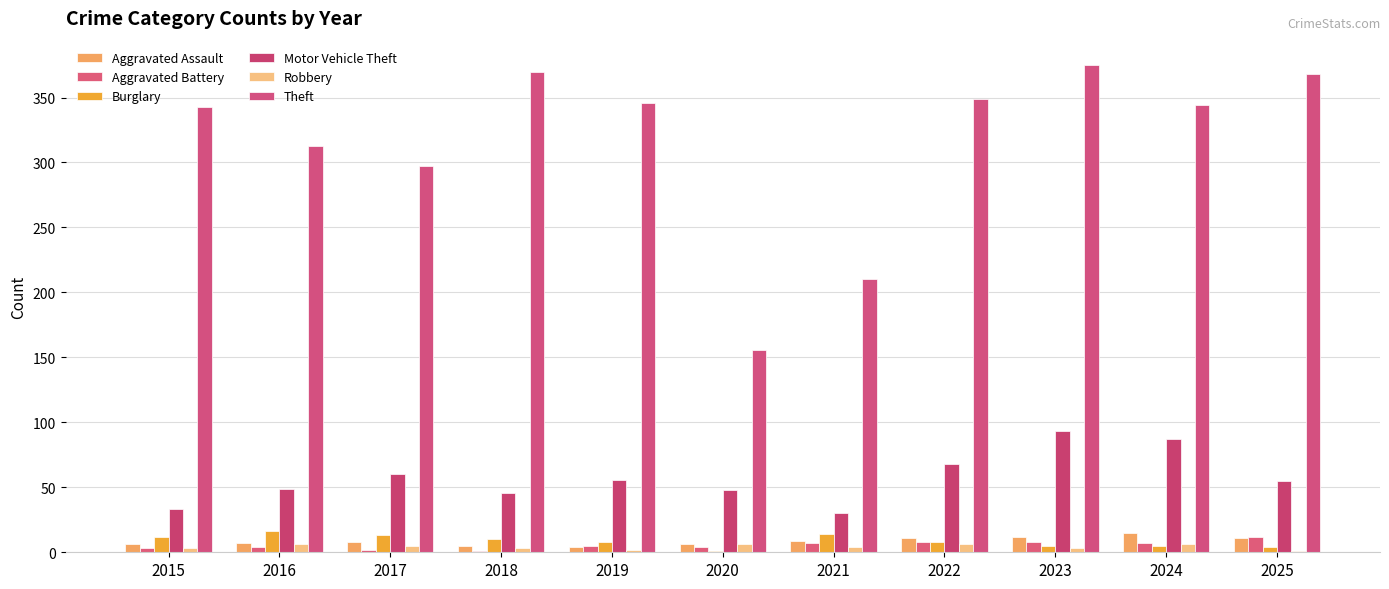

The value of Burglary at 2017 is 5. True or false?

False